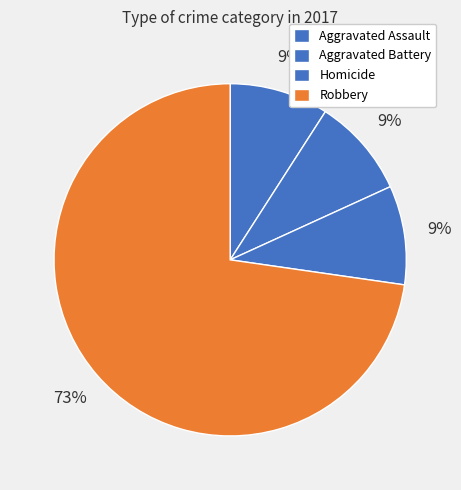

Count the number of slices in the pie.

4